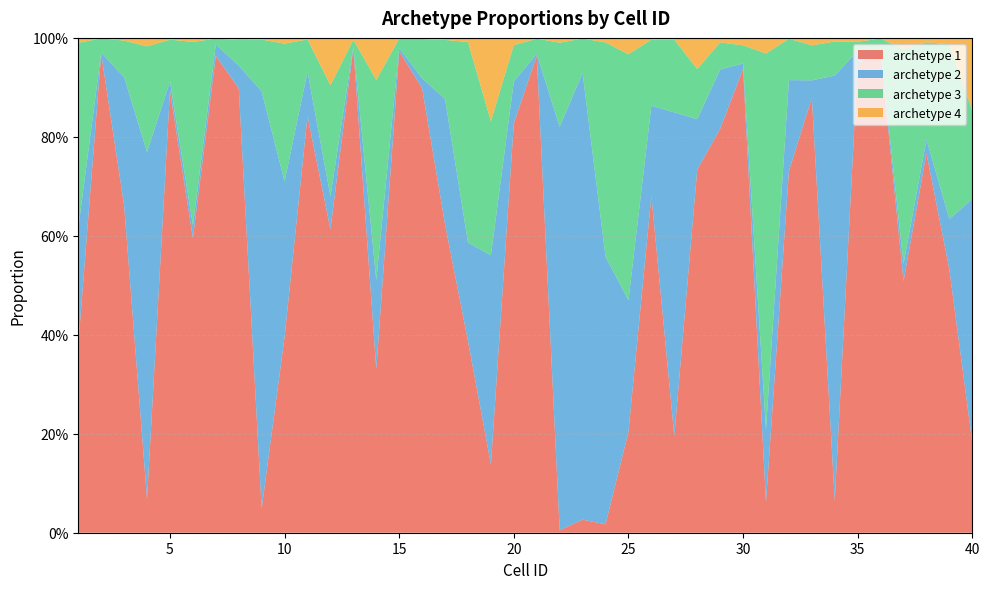

Reading left to right, list all the values displayed in this chart.

archetype 1: 1=0.4	2=1.0	3=0.7	4=0.1	5=0.9	6=0.6	7=1.0	8=0.9	9=0.0	10=0.4	11=0.8	12=0.6	13=1.0	14=0.3	15=1.0	16=0.9	17=0.6	18=0.4	19=0.1	20=0.8	21=1.0	22=0.0	23=0.0	24=0.0	25=0.2	26=0.7	27=0.2	28=0.7	29=0.8	30=0.9	31=0.1	32=0.7	33=0.9	34=0.1	35=0.9	36=1.0	37=0.5	38=0.8	39=0.5	40=0.2
archetype 2: 1=0.2	2=0.0	3=0.3	4=0.7	5=0.0	6=0.0	7=0.0	8=0.0	9=0.8	10=0.3	11=0.1	12=0.1	13=0.0	14=0.2	15=0.0	16=0.0	17=0.3	18=0.2	19=0.4	20=0.1	21=0.0	22=0.8	23=0.9	24=0.5	25=0.3	26=0.2	27=0.7	28=0.1	29=0.1	30=0.0	31=0.1	32=0.2	33=0.0	34=0.9	35=0.0	36=0.0	37=0.0	38=0.0	39=0.1	40=0.5
archetype 3: 1=0.4	2=0.0	3=0.1	4=0.2	5=0.1	6=0.4	7=0.0	8=0.1	9=0.1	10=0.3	11=0.1	12=0.2	13=0.0	14=0.4	15=0.0	16=0.1	17=0.1	18=0.4	19=0.3	20=0.1	21=0.0	22=0.2	23=0.1	24=0.4	25=0.5	26=0.1	27=0.1	28=0.1	29=0.1	30=0.0	31=0.8	32=0.1	33=0.1	34=0.1	35=0.0	36=0.0	37=0.4	38=0.2	39=0.4	40=0.2
archetype 4: 1=0.0	2=0.0	3=0.0	4=0.0	5=0.0	6=0.0	7=0.0	8=0.0	9=0.0	10=0.0	11=0.0	12=0.1	13=0.0	14=0.1	15=0.0	16=0.0	17=0.0	18=0.0	19=0.2	20=0.0	21=0.0	22=0.0	23=0.0	24=0.0	25=0.0	26=0.0	27=0.0	28=0.1	29=0.0	30=0.0	31=0.0	32=0.0	33=0.0	34=0.0	35=0.0	36=0.0	37=0.0	38=0.0	39=0.0	40=0.1